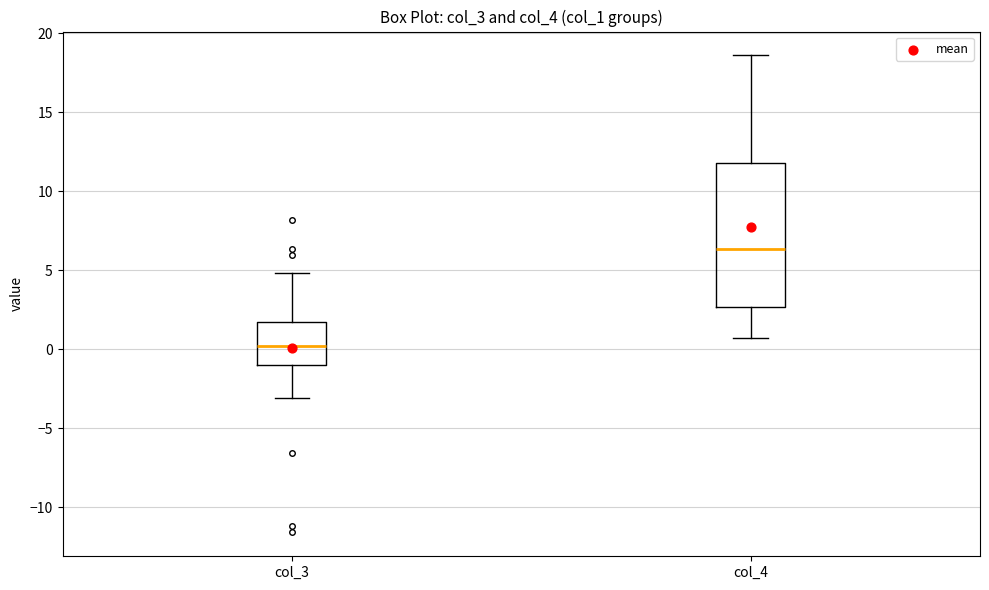

Where does the upper whisker of the box for col_3 end on the y-axis? The values are not printed on the chart, so give them approximately, as read against the axis.

5.0